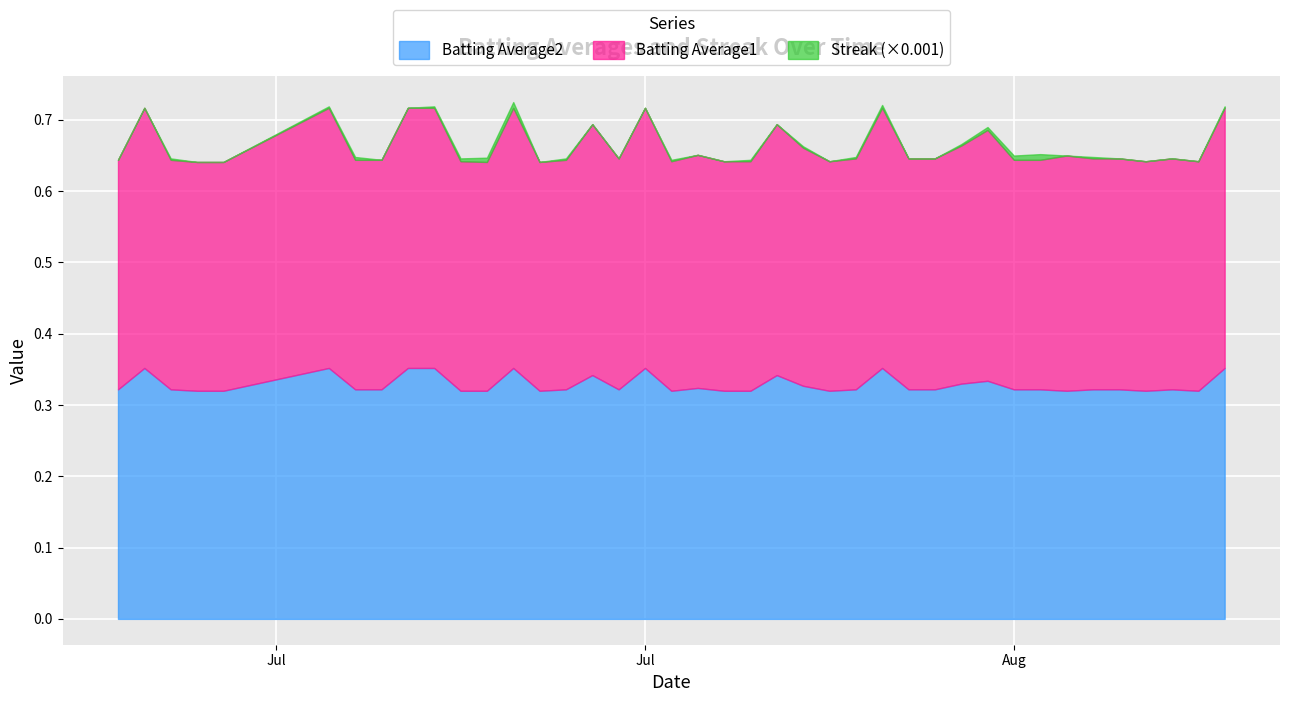

Reading right to left, transcribe all the data shown in this chart.

Streak: 2010-08-18=2.0	2010-08-17=0.0	2010-08-16=0.0	2010-08-15=0.0	2010-08-14=0.0	2010-08-13=2.0	2010-08-12=0.0	2010-08-11=8.0	2010-08-10=6.0	2010-08-09=4.0	2010-08-08=2.0	2010-08-07=0.0	2010-08-06=0.0	2010-08-05=4.0	2010-08-04=2.0	2010-08-03=0.0	2010-08-02=2.0	2010-08-01=0.0	2010-07-31=2.0	2010-07-30=0.0	2010-07-29=0.0	2010-07-28=2.0	2010-07-27=0.0	2010-07-26=0.0	2010-07-25=0.0	2010-07-24=2.0	2010-07-23=0.0	2010-07-22=8.0	2010-07-21=6.0	2010-07-20=4.0	2010-07-19=2.0	2010-07-18=0.0	2010-07-17=0.0	2010-07-16=4.0	2010-07-15=2.0	2010-07-11=0.0	2010-07-10=0.0	2010-07-09=2.0	2010-07-08=0.0	2010-07-07=0.0
Batting Average1: 2010-08-18=0.4	2010-08-17=0.3	2010-08-16=0.3	2010-08-15=0.3	2010-08-14=0.3	2010-08-13=0.3	2010-08-12=0.3	2010-08-11=0.3	2010-08-10=0.3	2010-08-09=0.4	2010-08-08=0.3	2010-08-07=0.3	2010-08-06=0.3	2010-08-05=0.4	2010-08-04=0.3	2010-08-03=0.3	2010-08-02=0.3	2010-08-01=0.4	2010-07-31=0.3	2010-07-30=0.3	2010-07-29=0.3	2010-07-28=0.3	2010-07-27=0.4	2010-07-26=0.3	2010-07-25=0.4	2010-07-24=0.3	2010-07-23=0.3	2010-07-22=0.4	2010-07-21=0.3	2010-07-20=0.3	2010-07-19=0.4	2010-07-18=0.4	2010-07-17=0.3	2010-07-16=0.3	2010-07-15=0.4	2010-07-11=0.3	2010-07-10=0.3	2010-07-09=0.3	2010-07-08=0.4	2010-07-07=0.3
Batting Average2: 2010-08-18=0.4	2010-08-17=0.3	2010-08-16=0.3	2010-08-15=0.3	2010-08-14=0.3	2010-08-13=0.3	2010-08-12=0.3	2010-08-11=0.3	2010-08-10=0.3	2010-08-09=0.3	2010-08-08=0.3	2010-08-07=0.3	2010-08-06=0.3	2010-08-05=0.4	2010-08-04=0.3	2010-08-03=0.3	2010-08-02=0.3	2010-08-01=0.3	2010-07-31=0.3	2010-07-30=0.3	2010-07-29=0.3	2010-07-28=0.3	2010-07-27=0.4	2010-07-26=0.3	2010-07-25=0.3	2010-07-24=0.3	2010-07-23=0.3	2010-07-22=0.4	2010-07-21=0.3	2010-07-20=0.3	2010-07-19=0.4	2010-07-18=0.4	2010-07-17=0.3	2010-07-16=0.3	2010-07-15=0.4	2010-07-11=0.3	2010-07-10=0.3	2010-07-09=0.3	2010-07-08=0.4	2010-07-07=0.3